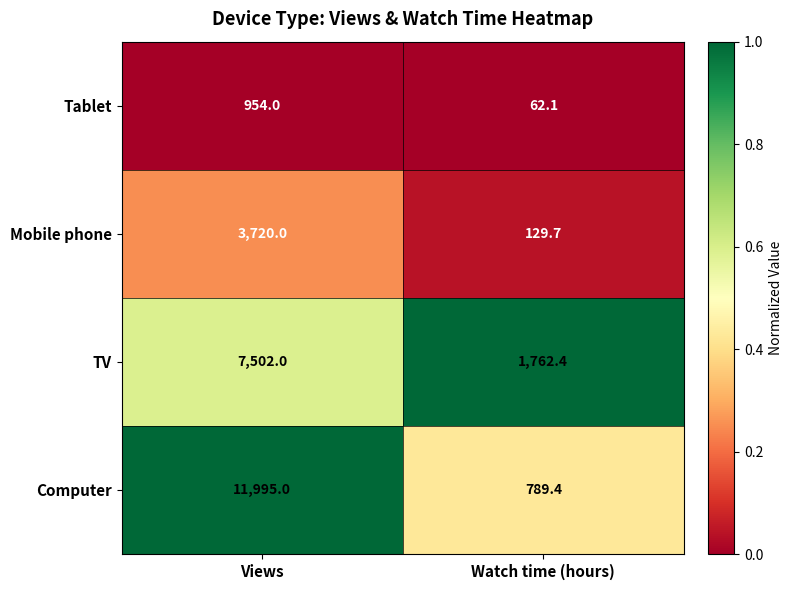

Which series has the largest total across all categories?

Computer